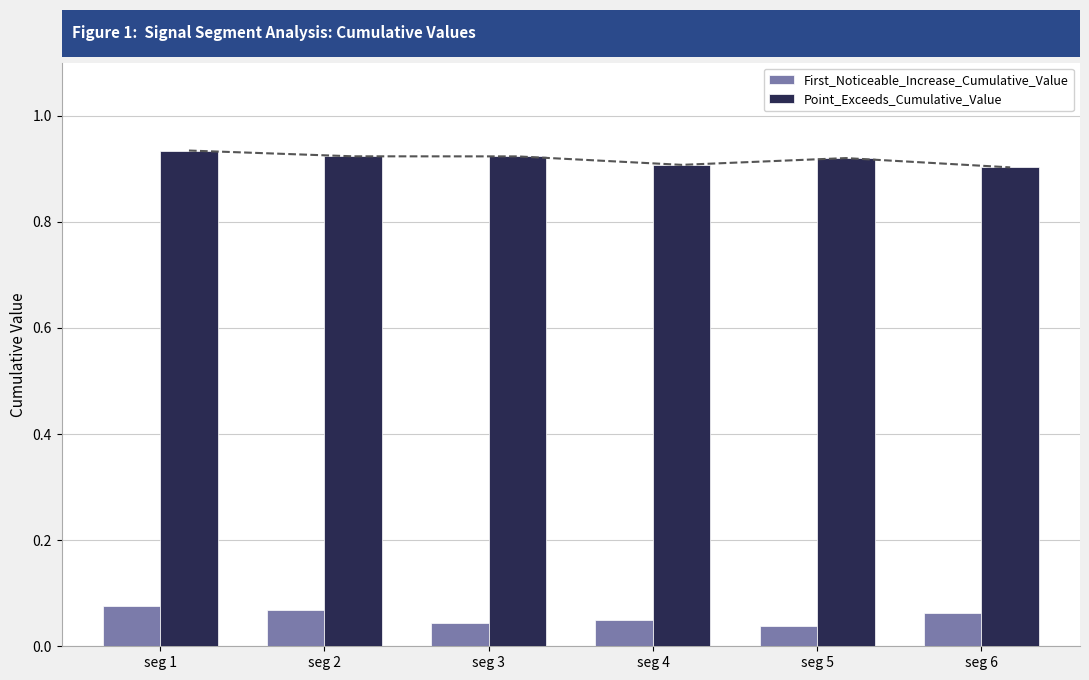

What is the difference between the highest and lowest values at seg 6?

0.8